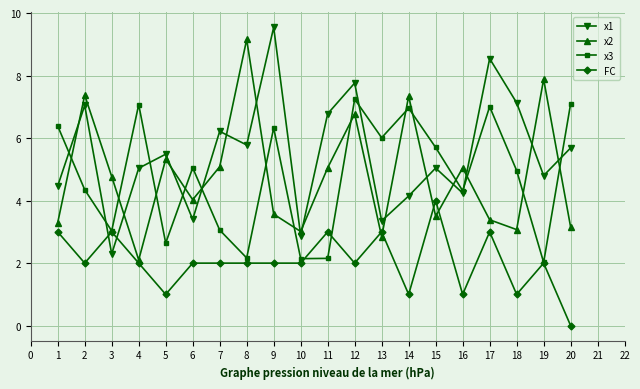

What is the difference between the maximum and minimum values in the x2 series?

7.1